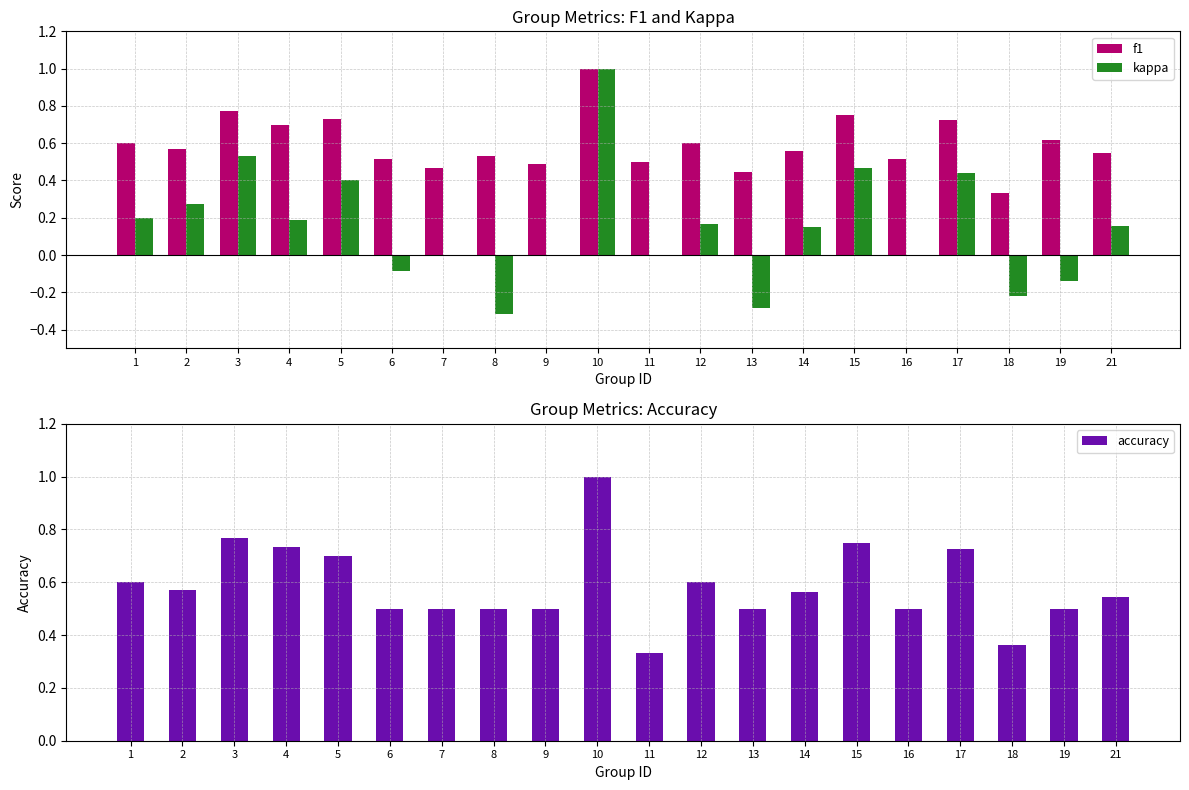

What is the difference between the maximum and minimum values in the kappa series?

1.3